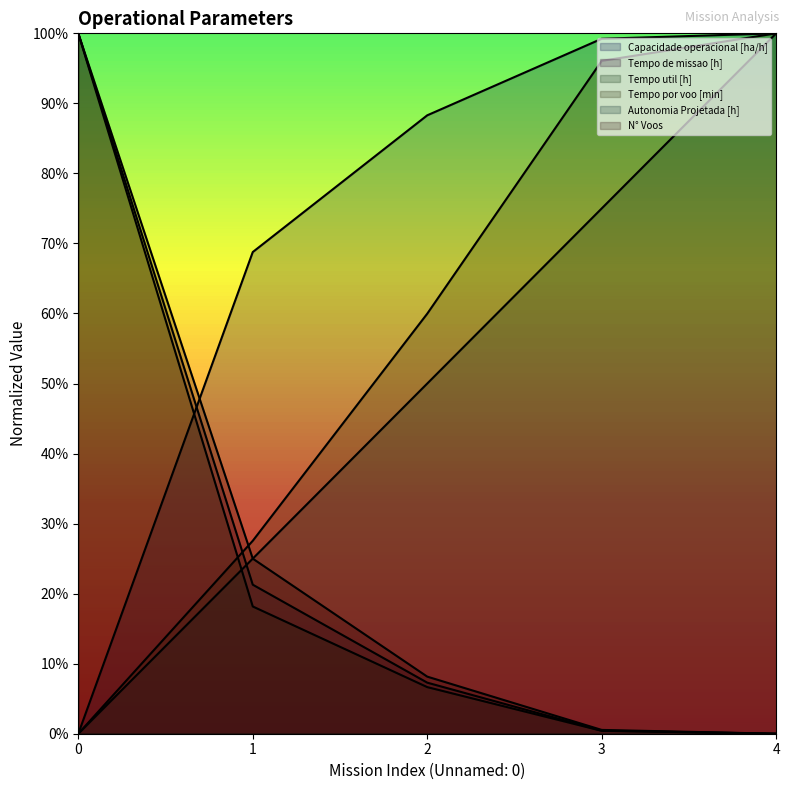

What is the value of the N° Voos point at the 3rd from the left?

0.1